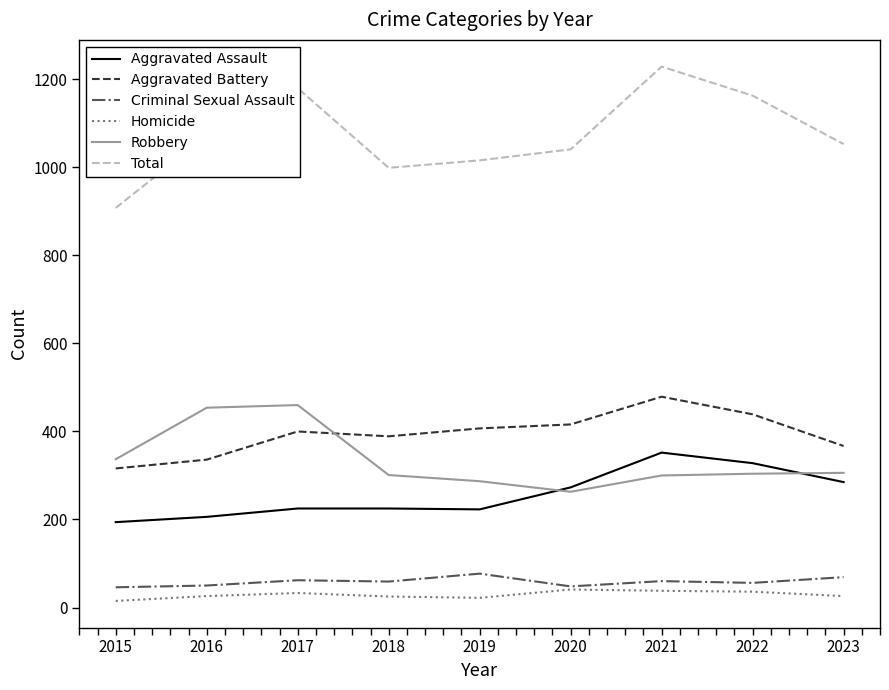

True or false: Criminal Sexual Assault and Robbery intersect in this chart.

False